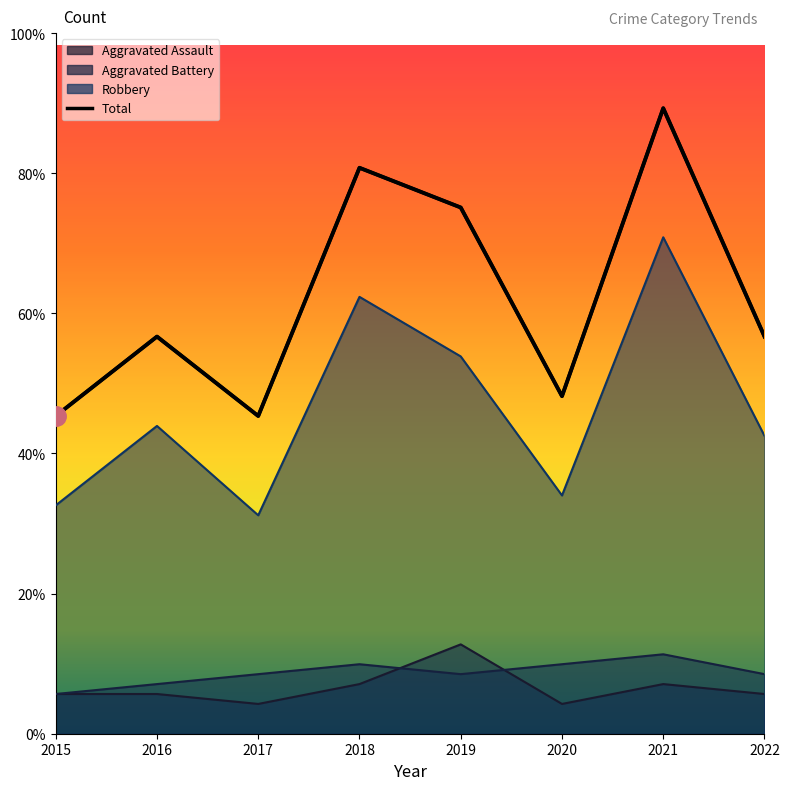

Is the value of Aggravated Battery at 2020 greater than the value of Total at 2022?

No